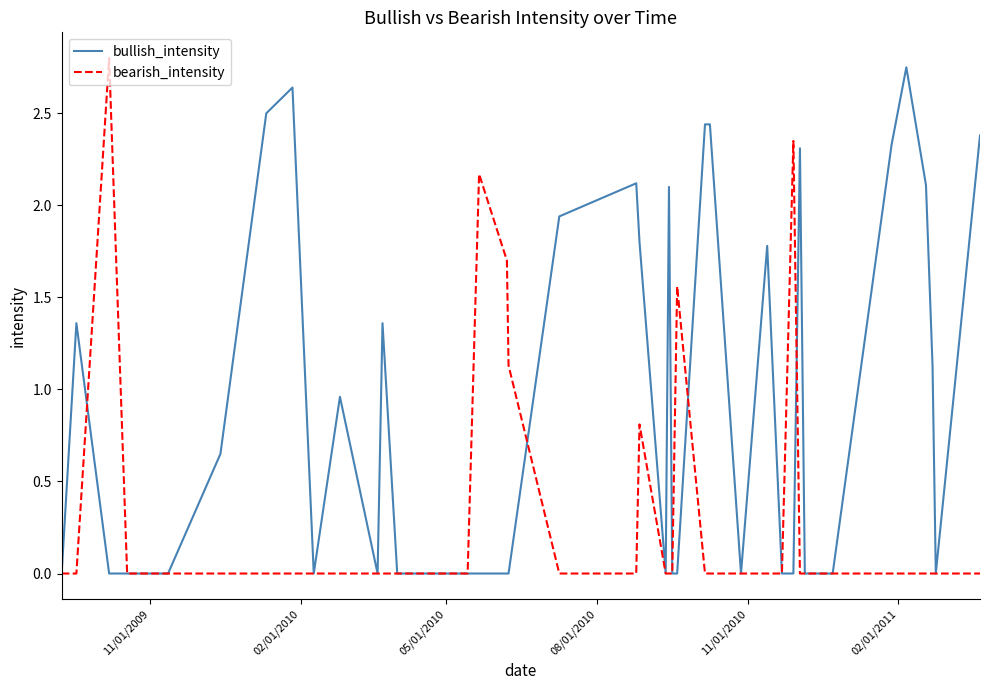

Which series has the largest total across all categories?

bullish_intensity